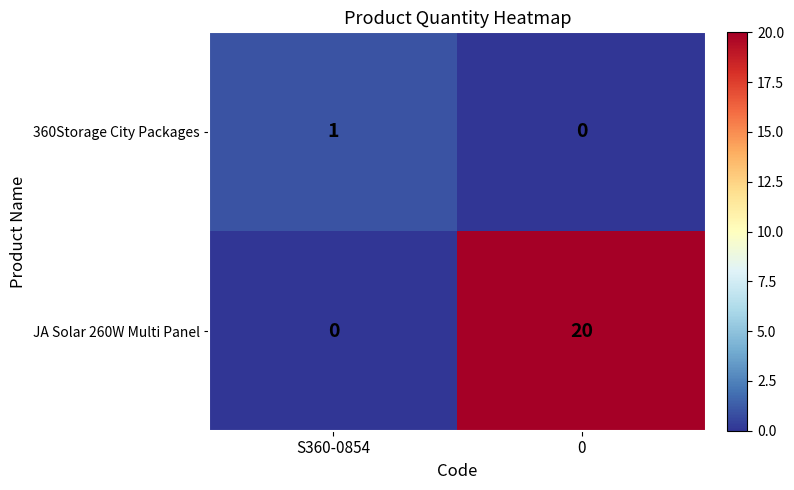

Count the number of data series in this chart.

2